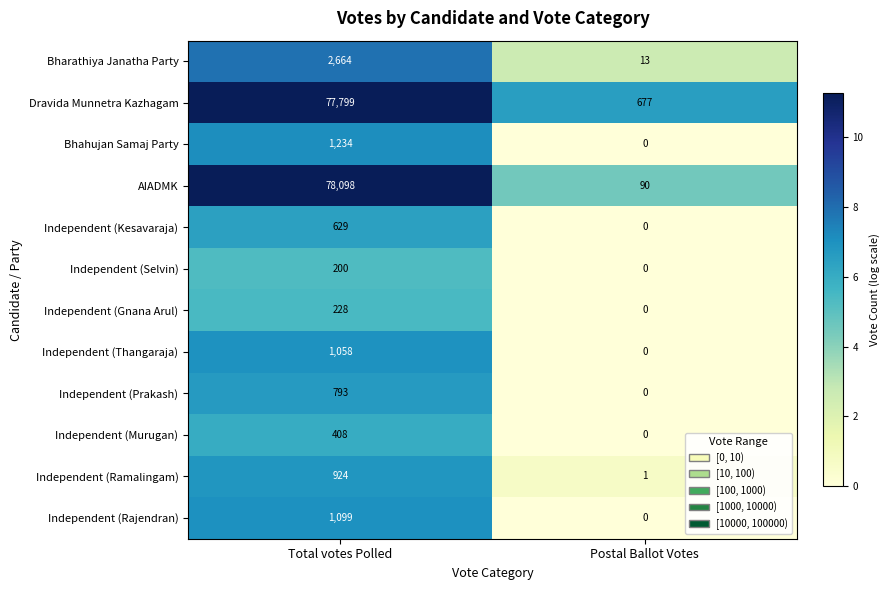

What is the difference between the maximum and minimum values in the Independent (Murugan) series?

408